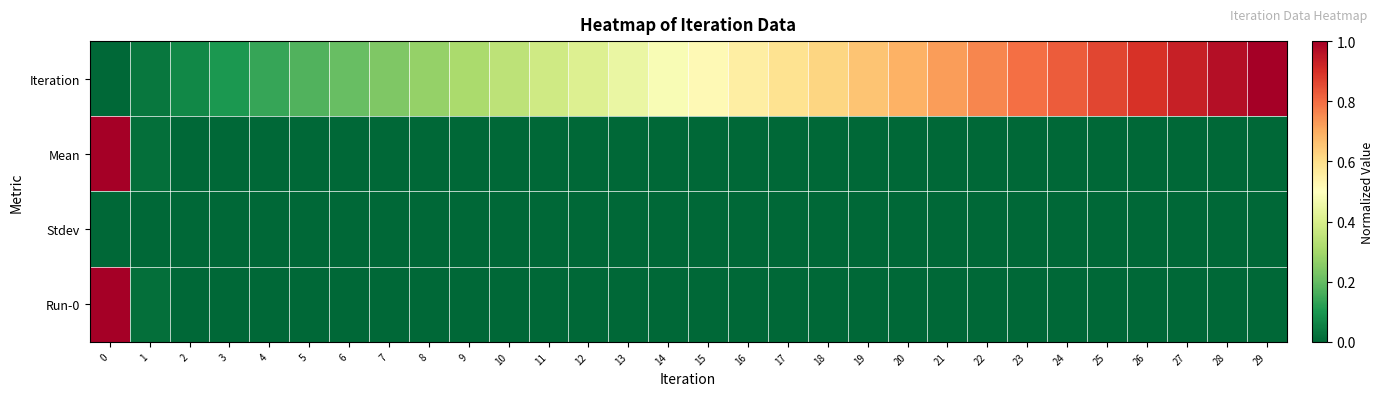

At how many categories does at least one series exceed 0?

30